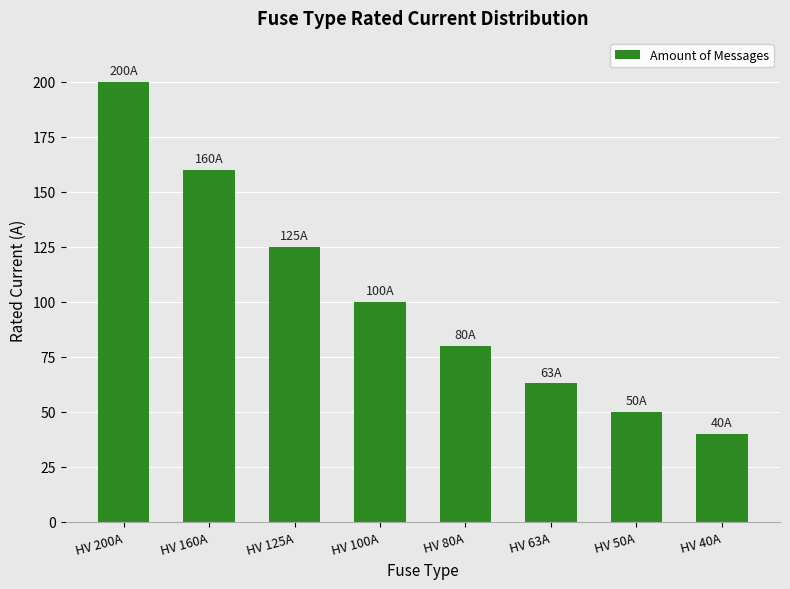

At which label does the data first exceed 100?

HV 200A